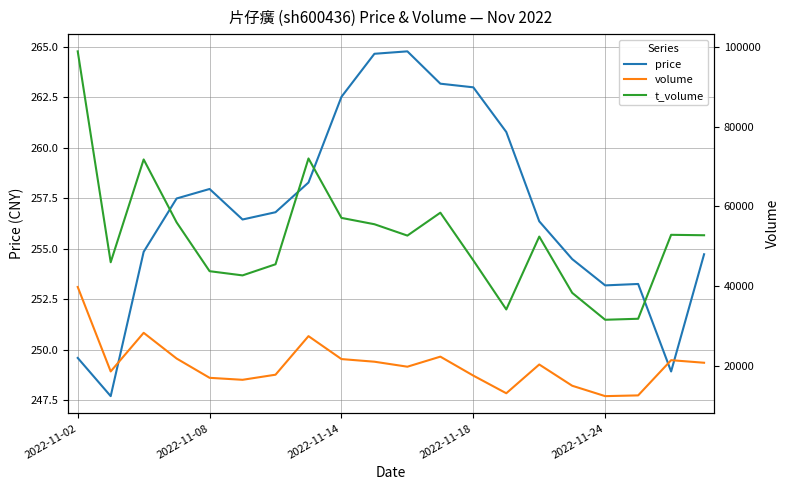

What is the maximum value for price?

264.8